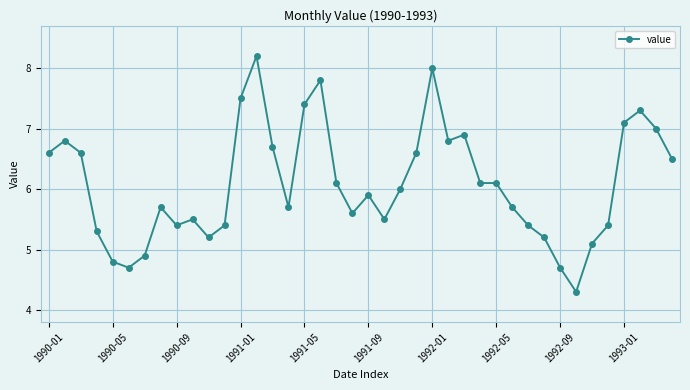

What is the difference between the maximum and minimum values?

3.9